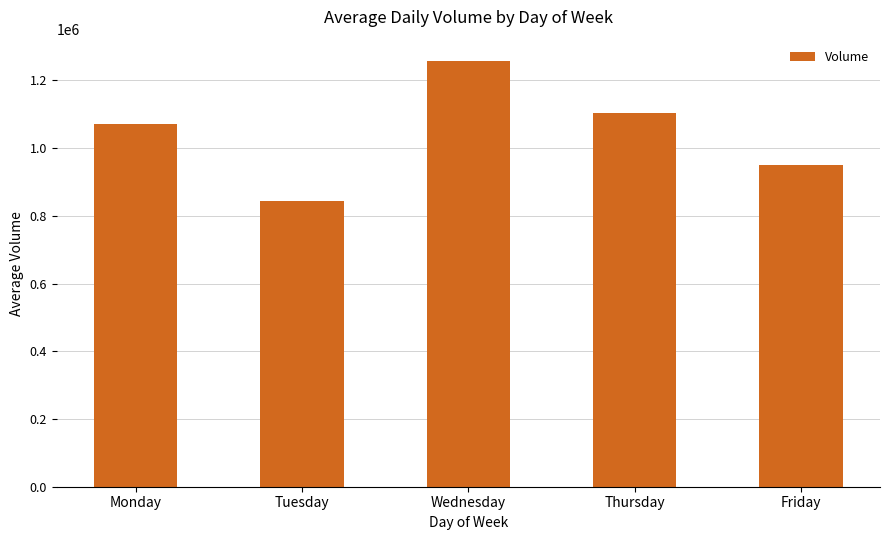

What is the sum of all values?

5223849.9